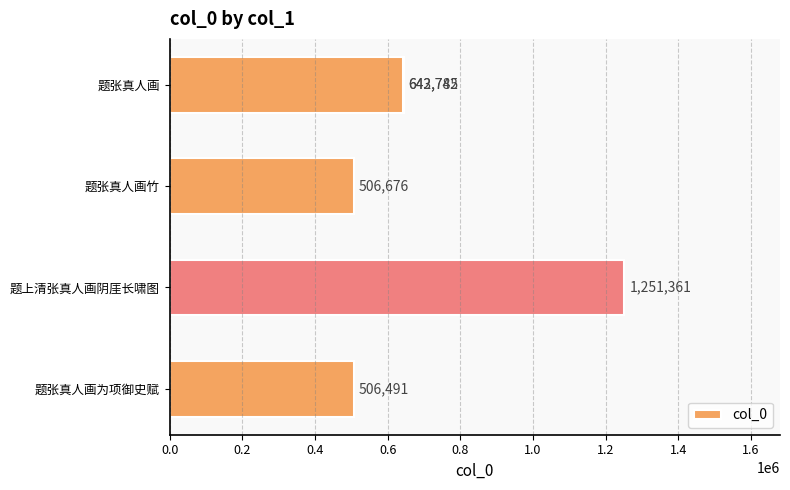

What is the change in value from 0.4 to 0.8?

+136109